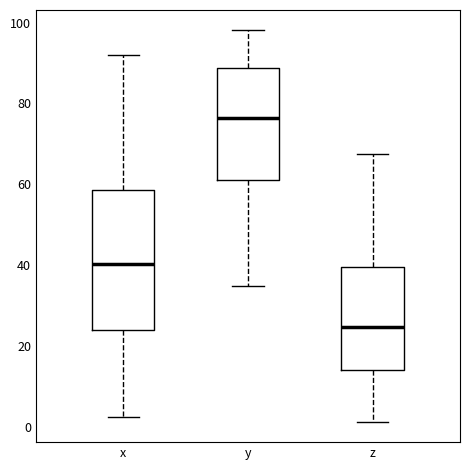

Reading left to right, read every box against the y-axis: the position of its median line, the range the box covers, and the ends of its whiskers. The values are not printed on the chart, so give them approximately, as read against the axis.

x: median 40, box 24 to 58, whiskers 2 to 92
y: median 76, box 62 to 88, whiskers 34 to 98
z: median 24, box 14 to 40, whiskers 2 to 68